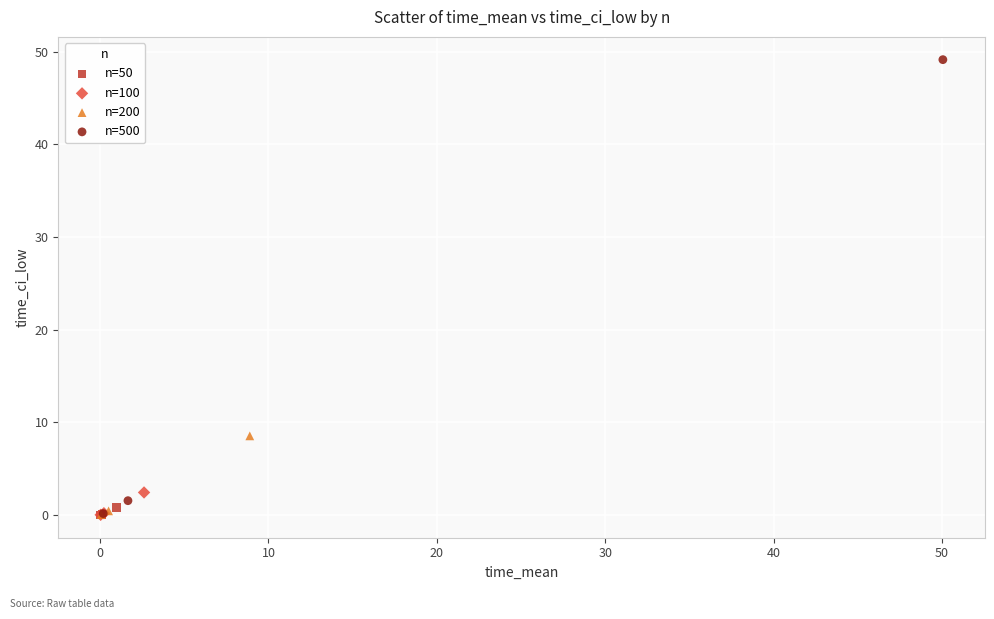

Which series contains the highest Y value?

n=500